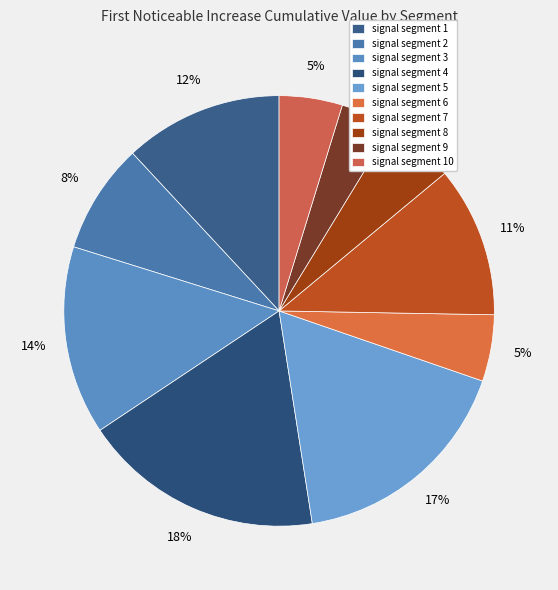

To the nearest percent, what is the average slice percentage?

10%